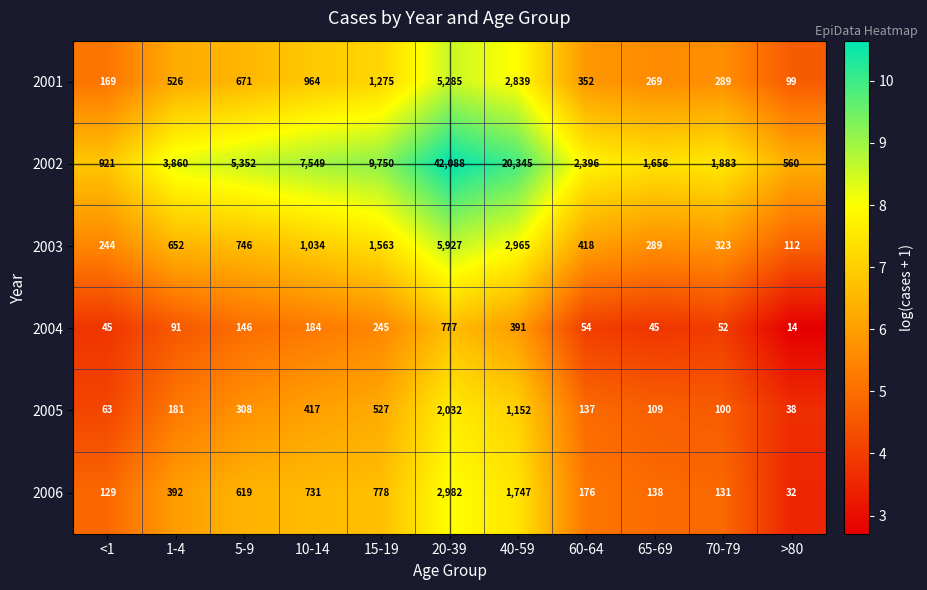

What is the total value across all series at 40-59?

29439